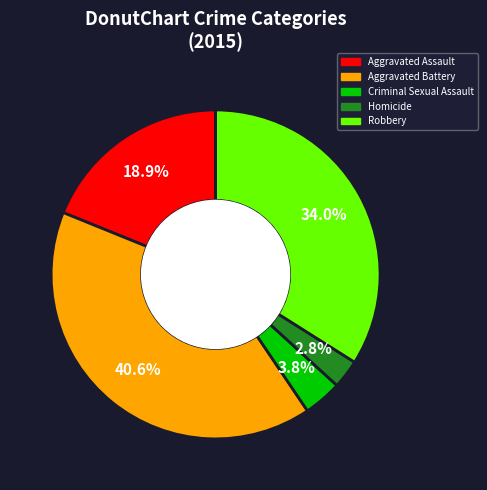

What portion of the pie excludes Homicide?

97.2%